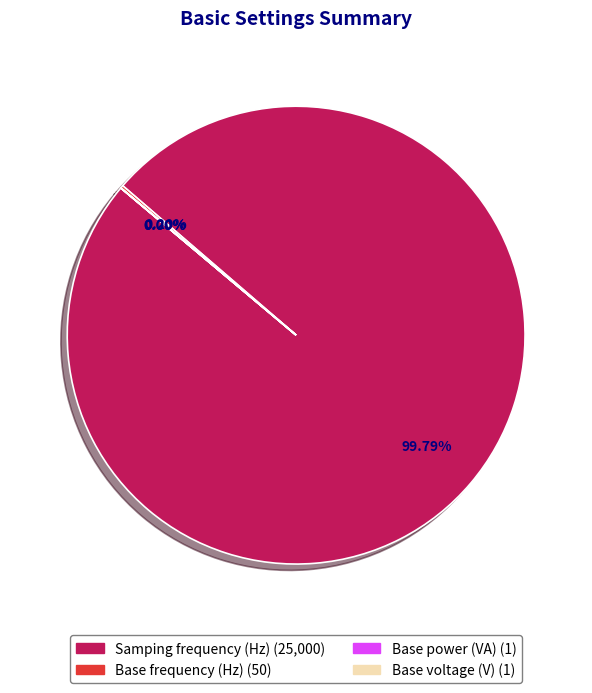

Which slice is the largest?

Samping frequency (Hz)